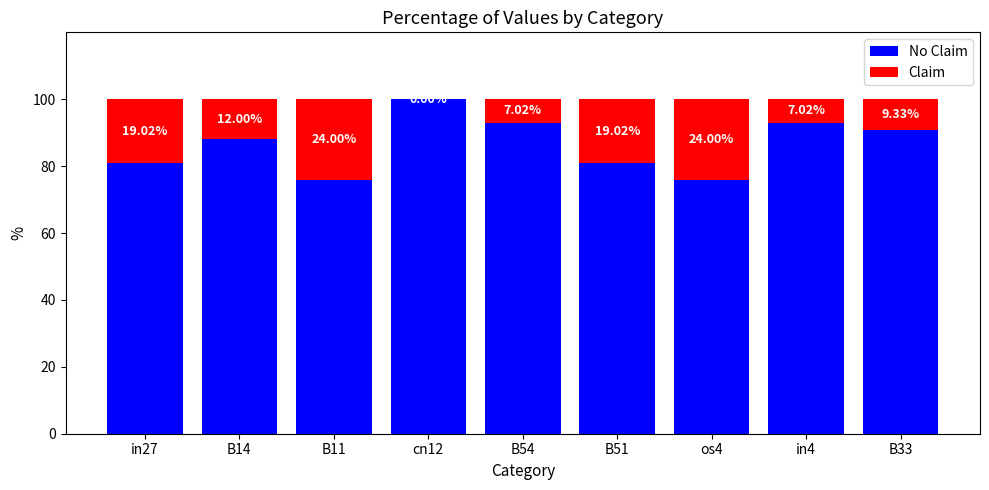

Read the Claim value at in4.

0.1